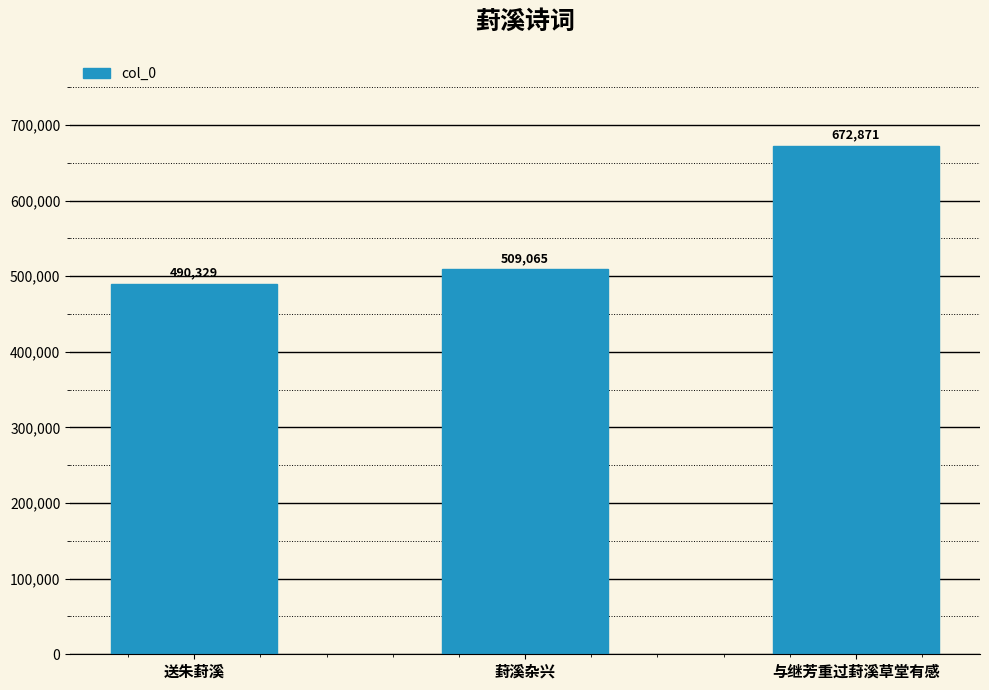

What is the change in value from 葑溪杂兴 to 与继芳重过葑溪草堂有感?

+163806